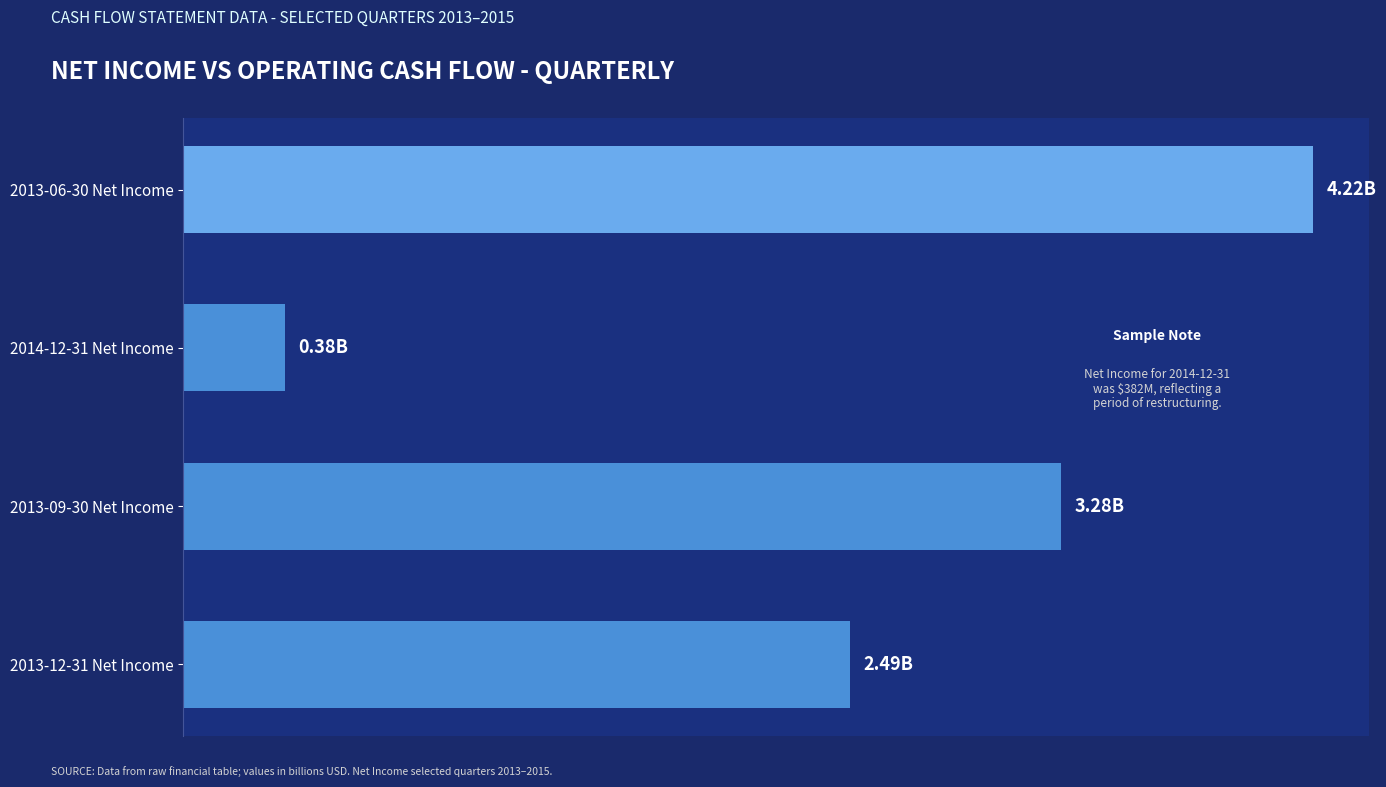

Does the chart contain stacked bars?

No